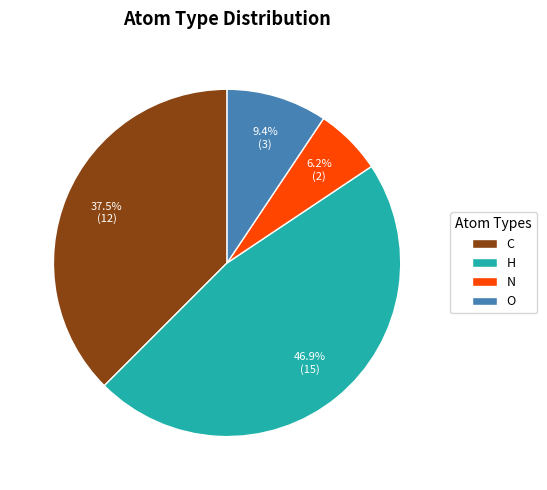

Between C and O, which is larger?

C